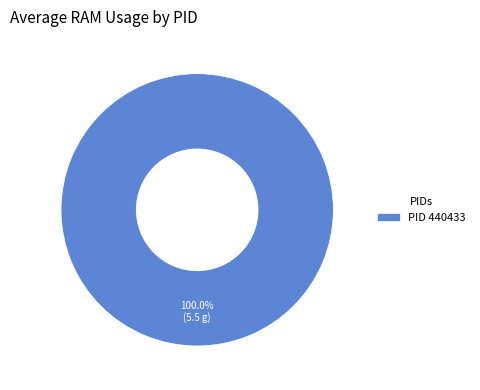

Does any single category account for the majority?

Yes